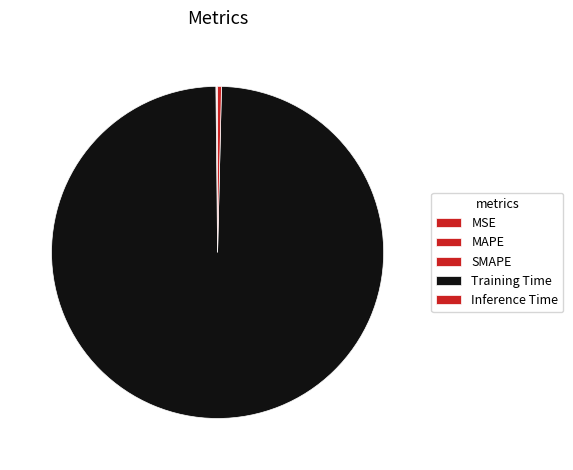

How many segments does this pie chart have?

5